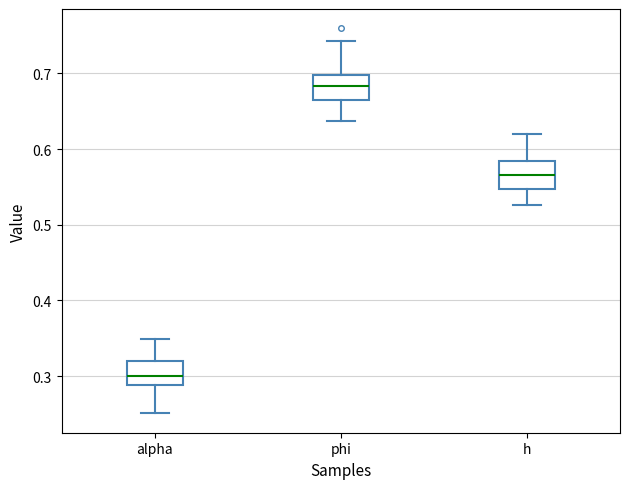

Reading left to right, transcribe this box plot: for each box, give where its median line is, the range the box spans, and where its two whiskers end, as read against the y-axis. The values are not printed on the chart, so give them approximately, as read against the axis.

alpha: median 0.30, box 0.29 to 0.32, whiskers 0.25 to 0.35
phi: median 0.68, box 0.67 to 0.70, whiskers 0.64 to 0.74
h: median 0.57, box 0.55 to 0.58, whiskers 0.53 to 0.62